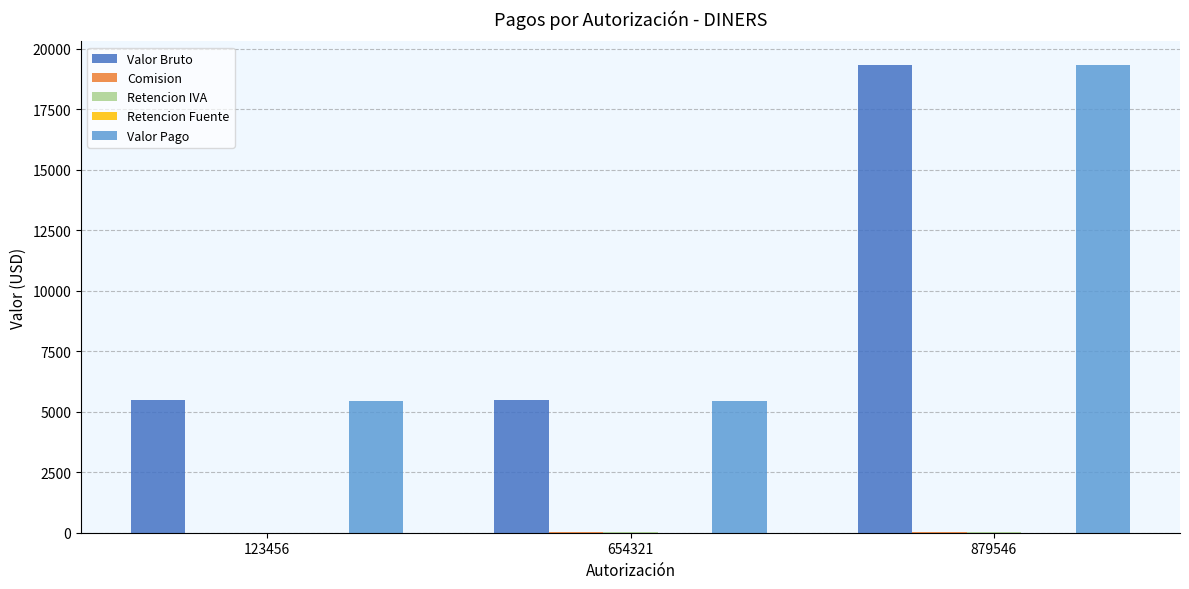

Between 654321 and 879546, which series saw the biggest shift?

Valor Pago